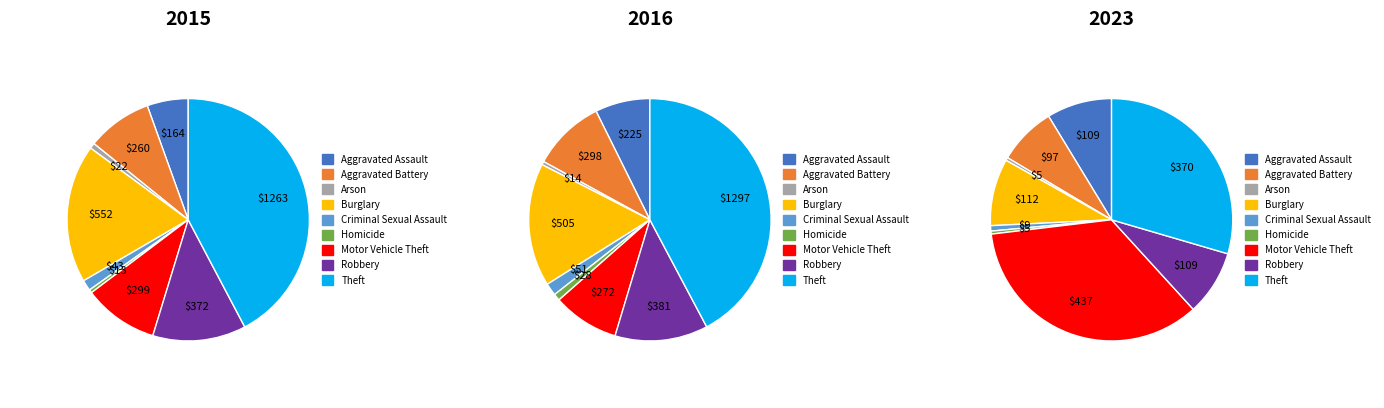

To the nearest percent, what is the average slice percentage?

11%